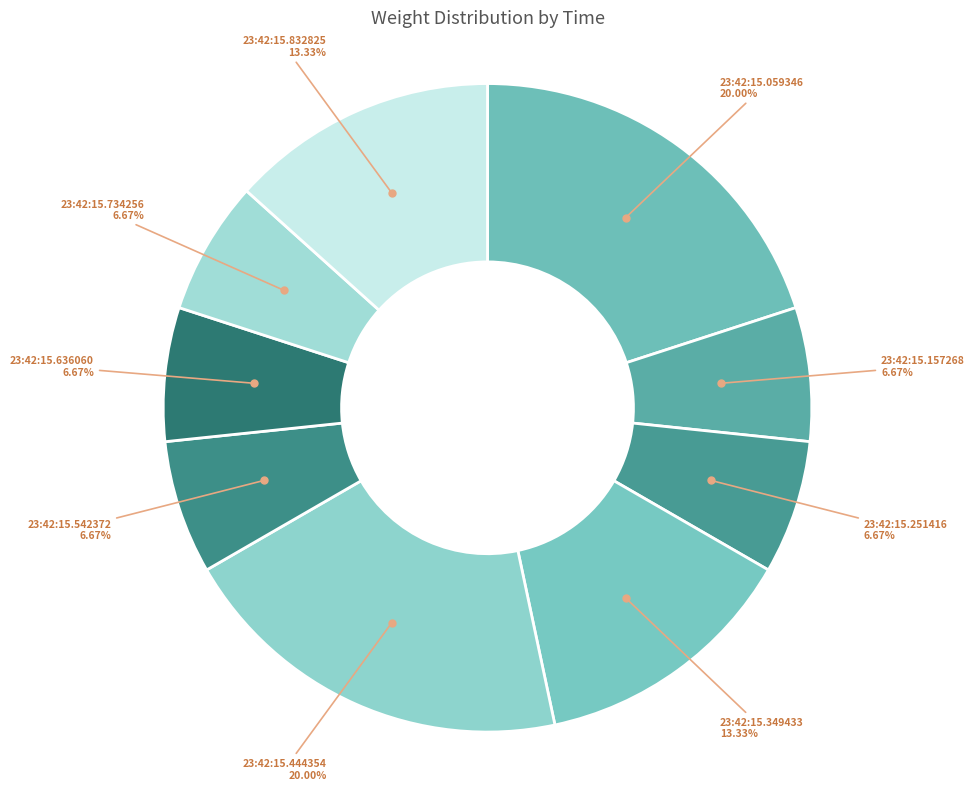

How many slices are in this pie chart?

9